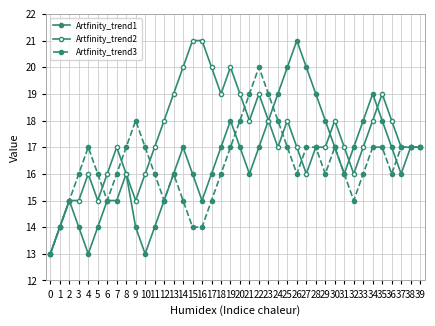

True or false: Artfinity_trend1 has more than 1 interior local peaks.

True